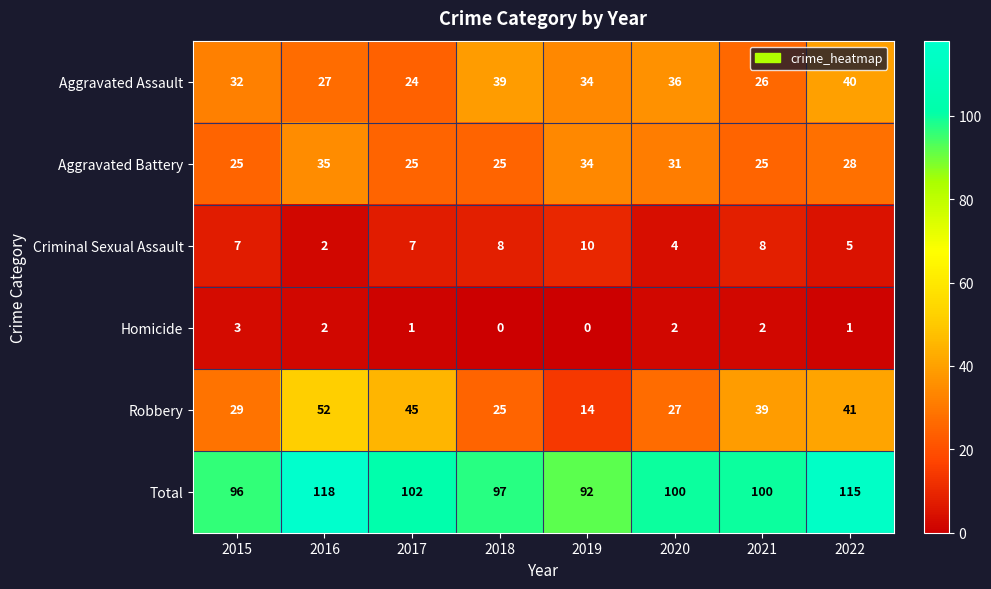

The Aggravated Assault series shows 36 at 2020. True or false?

True